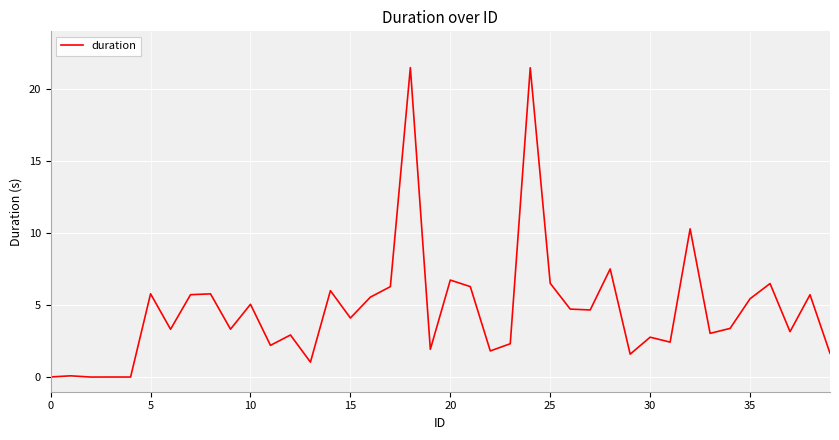

What is the greatest value displayed?

21.5